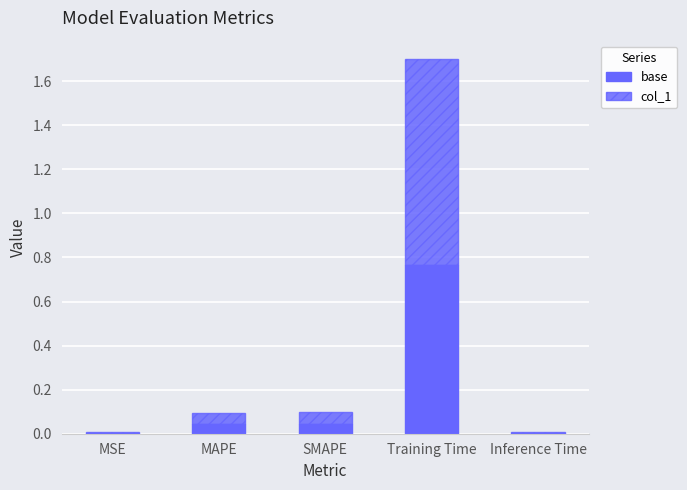

What position from the left is Training Time?

4